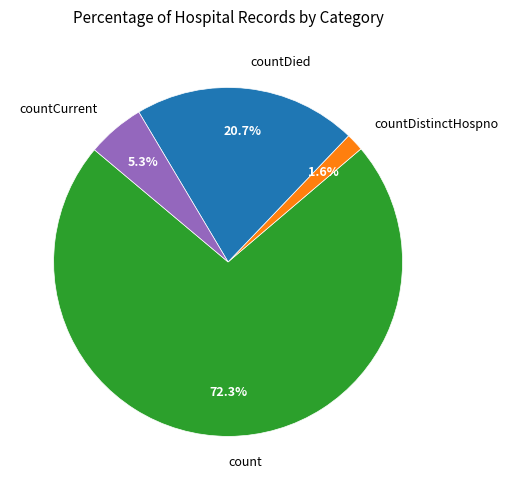

How much of the chart is everything except countDistinctHospno?

98.4%